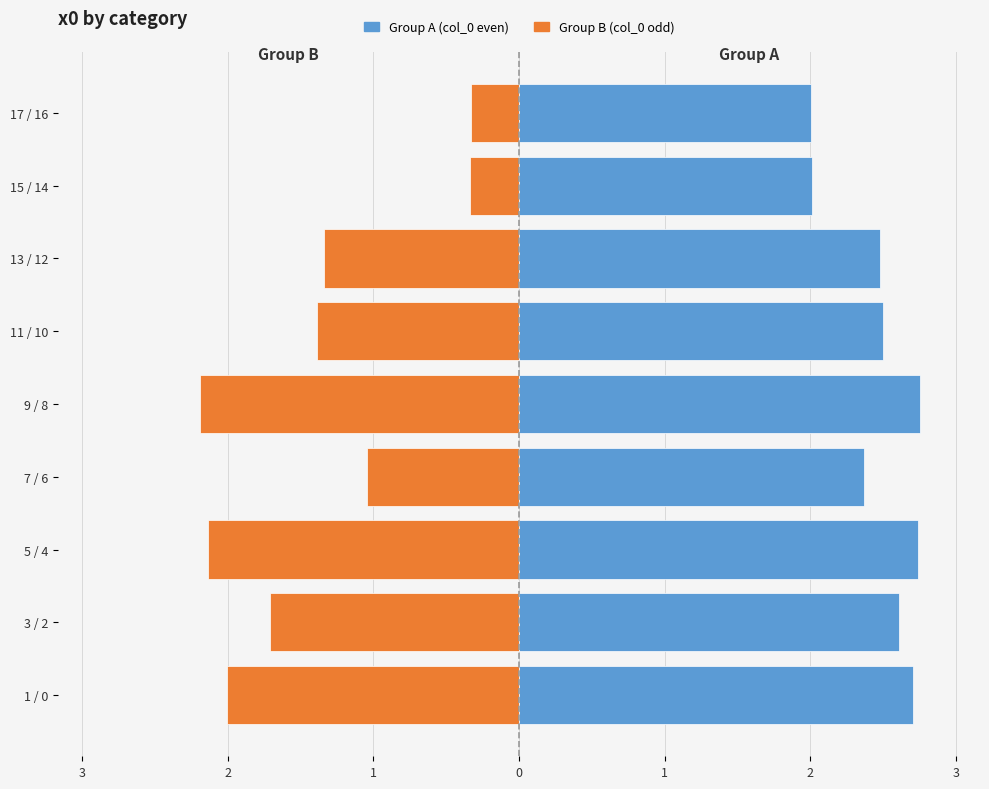

What is the maximum value shown in the chart?

2.8